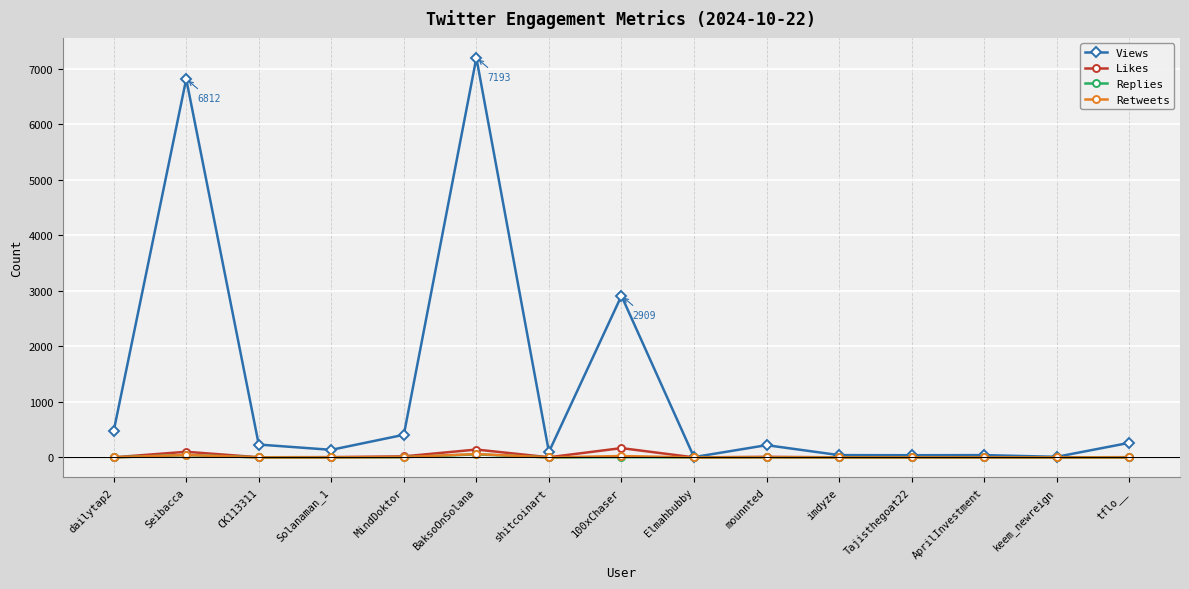

What is the maximum value shown in the chart?

7193